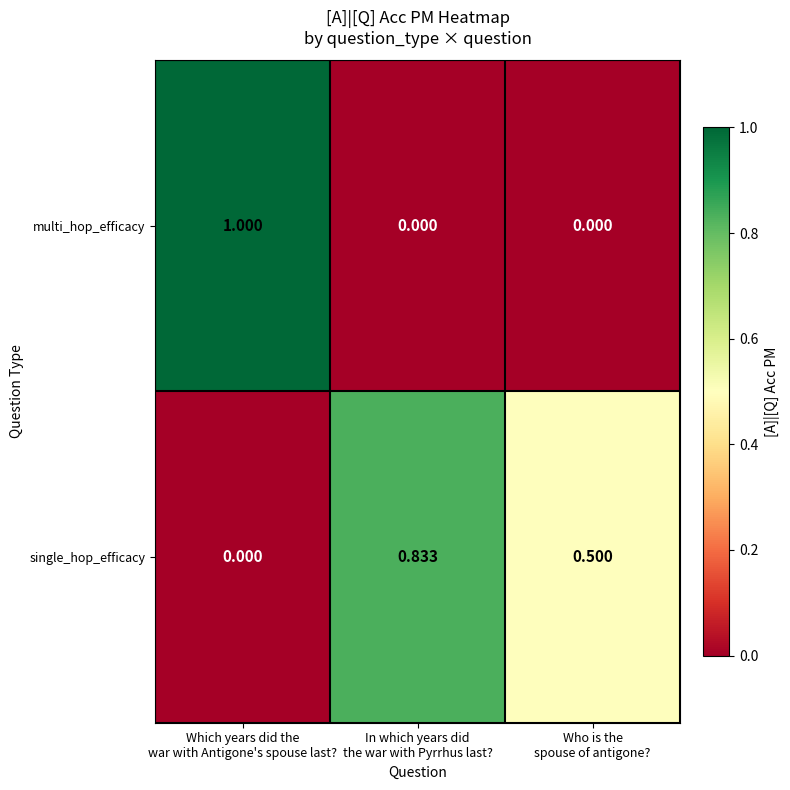

Which series has the largest total across all categories?

single_hop_efficacy